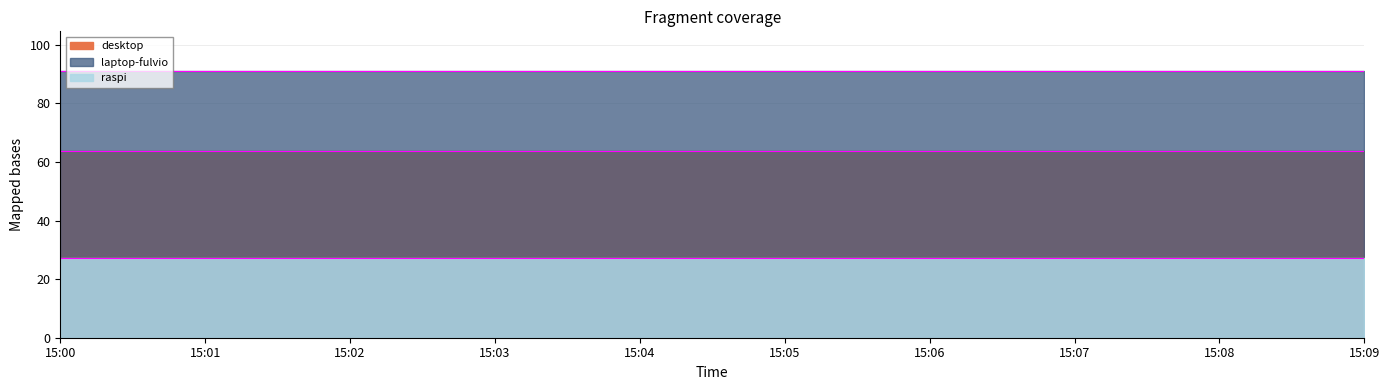

List the series in order of their peak value, lowest first.

raspi, desktop, laptop-fulvio